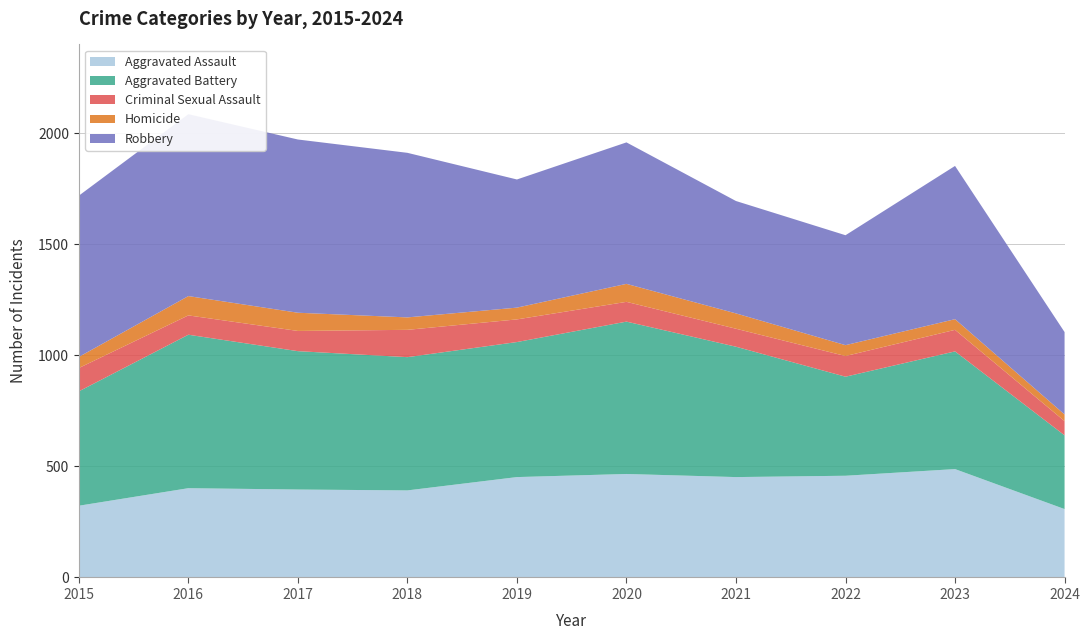

Reading right to left, what are all the values shown in this chart?

Aggravated Assault: 308	488	458	452	466	452	392	396	402	323
Aggravated Battery: 332	530	446	587	686	608	600	623	691	515
Criminal Sexual Assault: 64	97	93	81	89	102	123	91	87	105
Homicide: 30	48	49	69	81	53	56	82	87	50
Robbery: 371	690	495	506	637	577	741	780	819	726